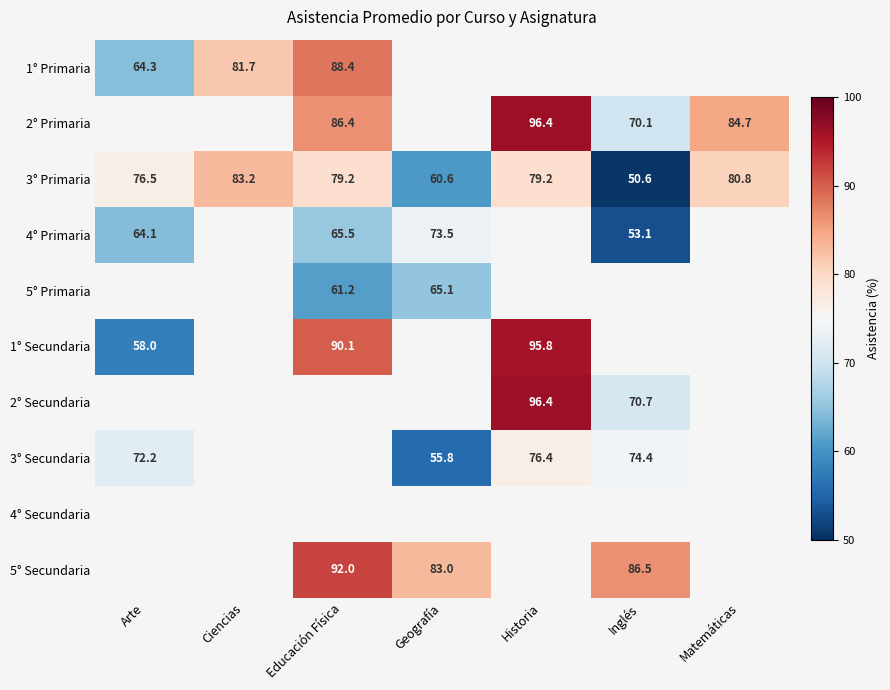

How many positive values does the 5° Primaria series have?

2